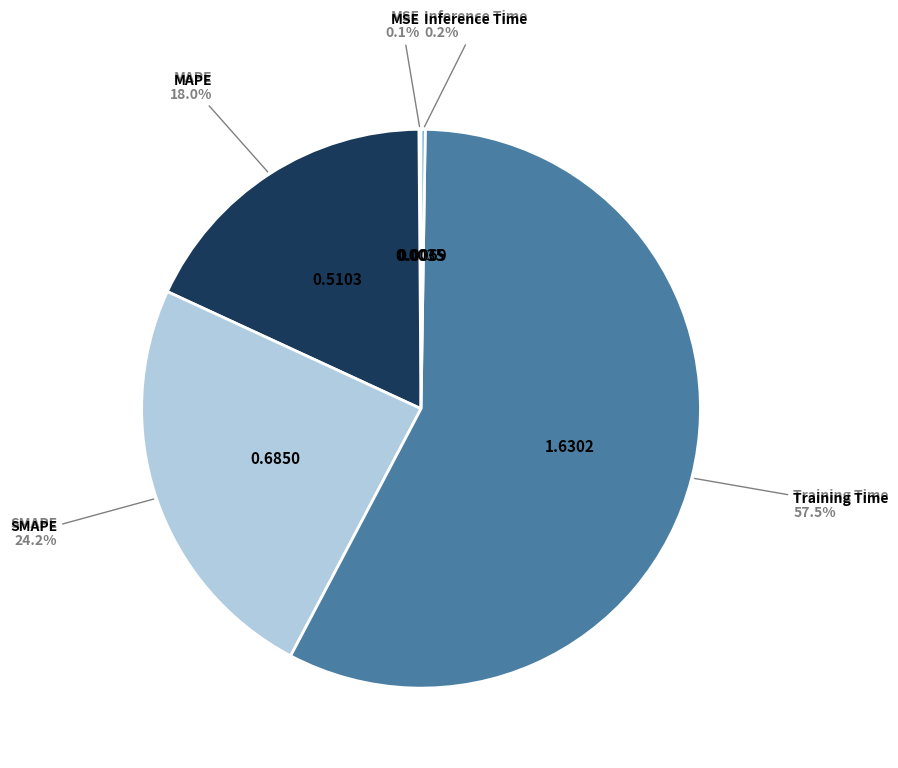

Which category has the biggest portion of the pie?

Training Time